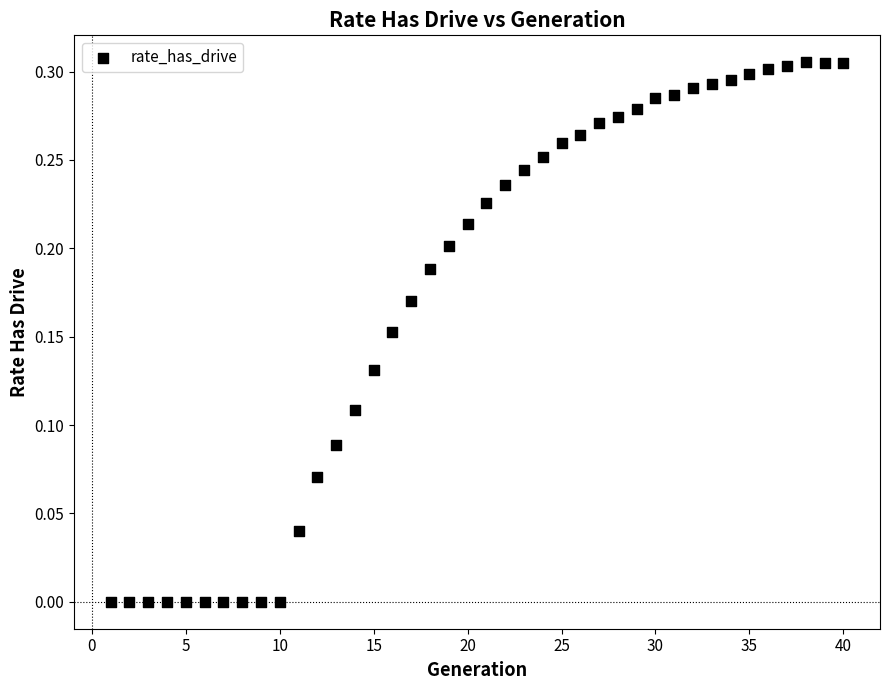

What is the range of X values (max minus min)?

39.0